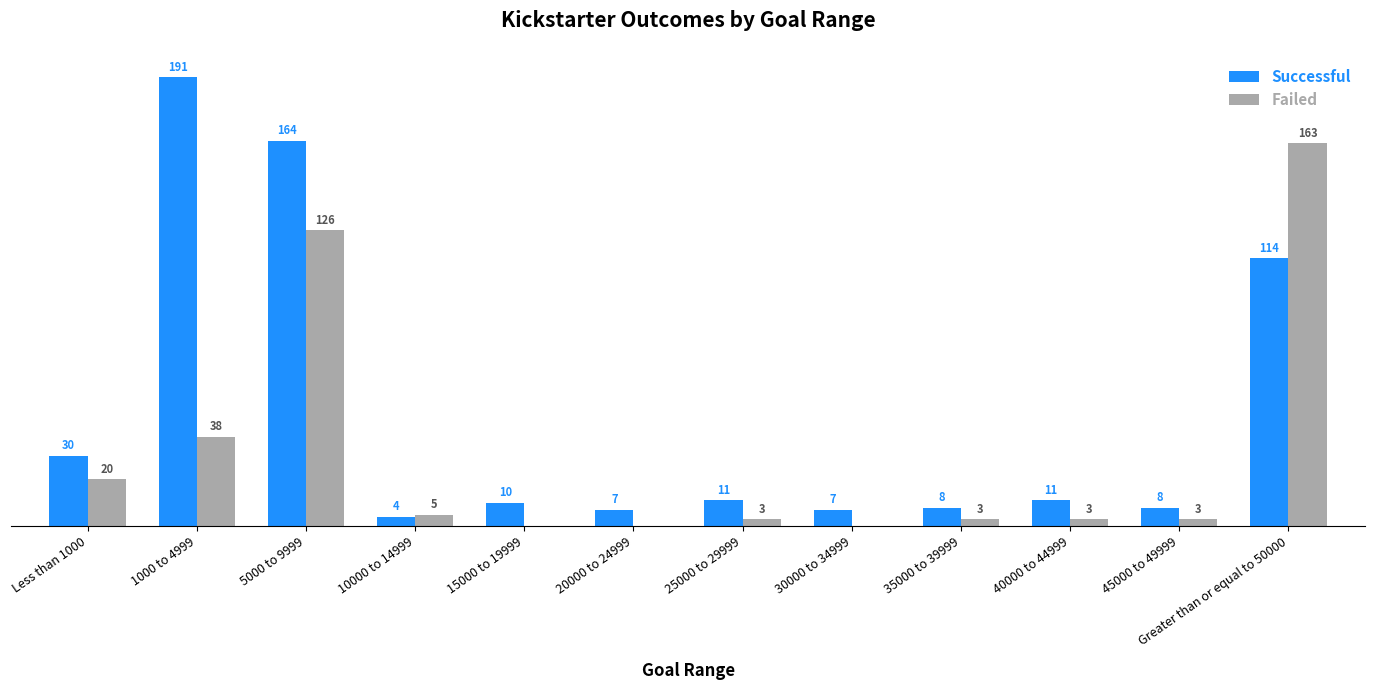

Which series has the largest range (max minus min)?

Successful